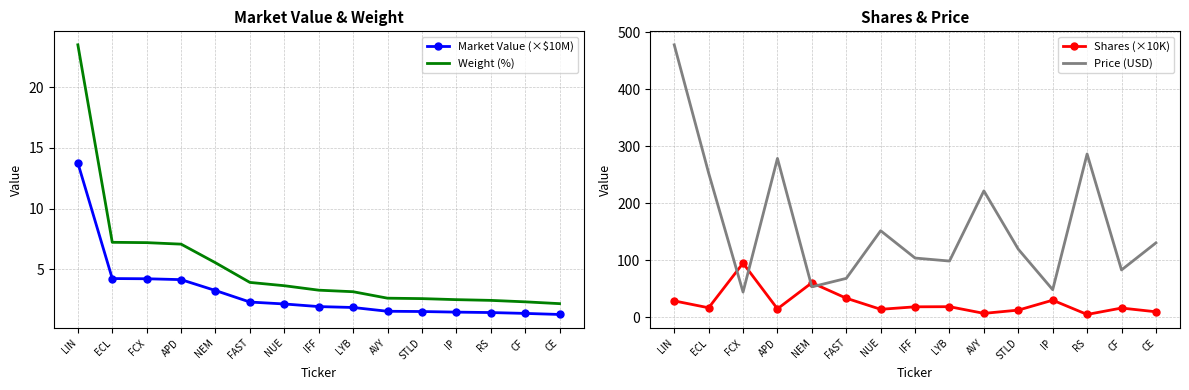

What is the sum of all Shares (×10K) values?

380.5